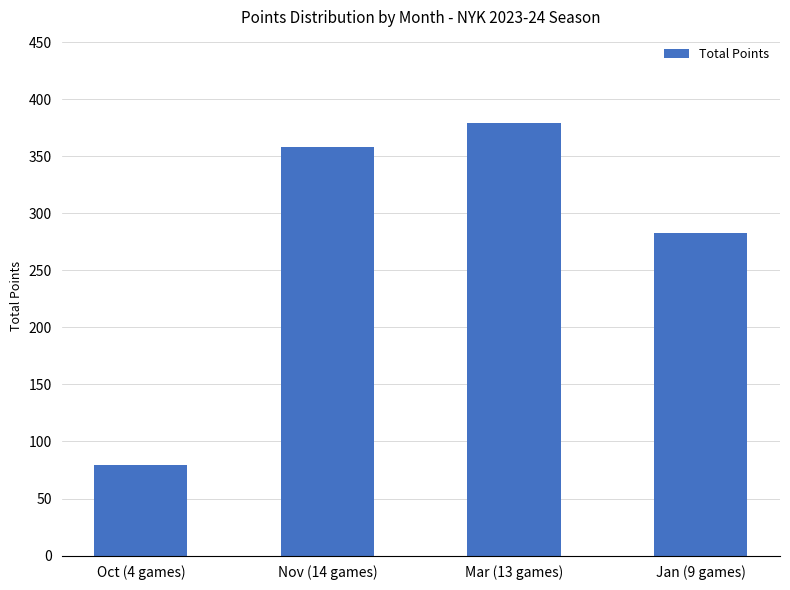

Where is the data nearest to the value 229?

Jan (9 games)